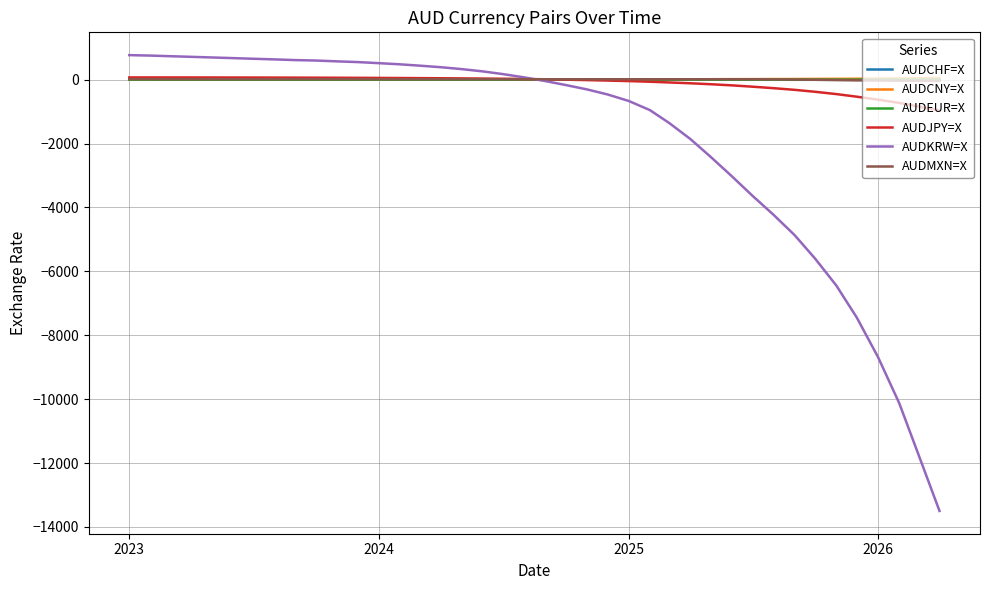

What is the difference between the maximum and minimum values in the AUDCNY=X series?

44.5